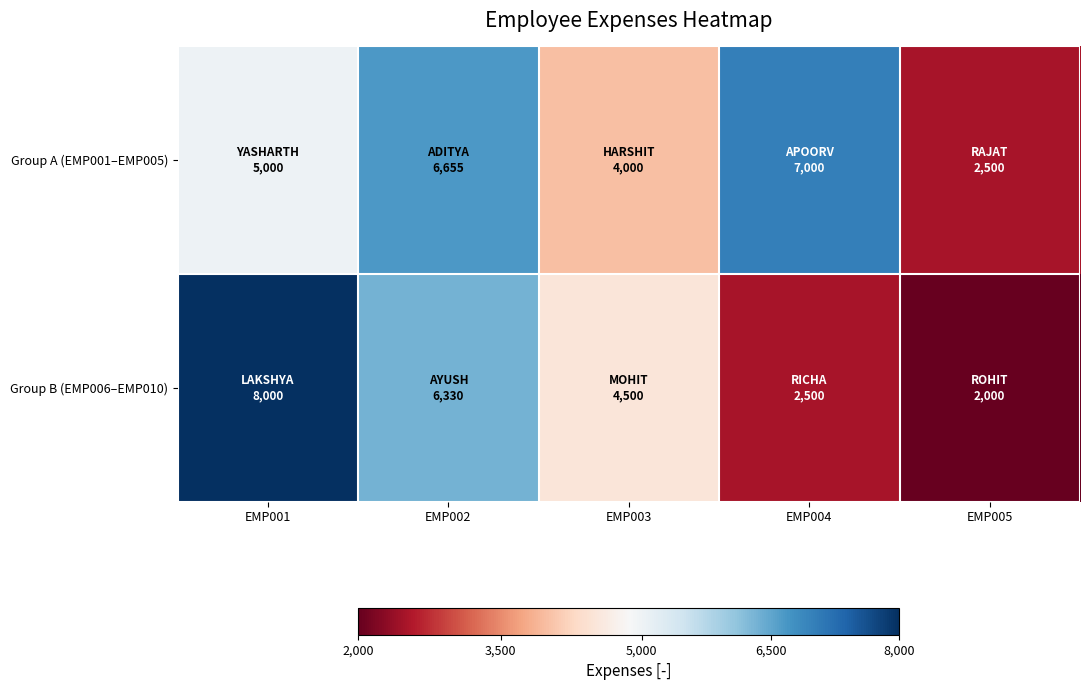

Reading left to right, list all the values displayed in this chart.

Group A (EMP001–EMP005): EMP001=5000	EMP002=6655	EMP003=4000	EMP004=7000	EMP005=2500
Group B (EMP006–EMP010): EMP001=8000	EMP002=6330	EMP003=4500	EMP004=2500	EMP005=2000